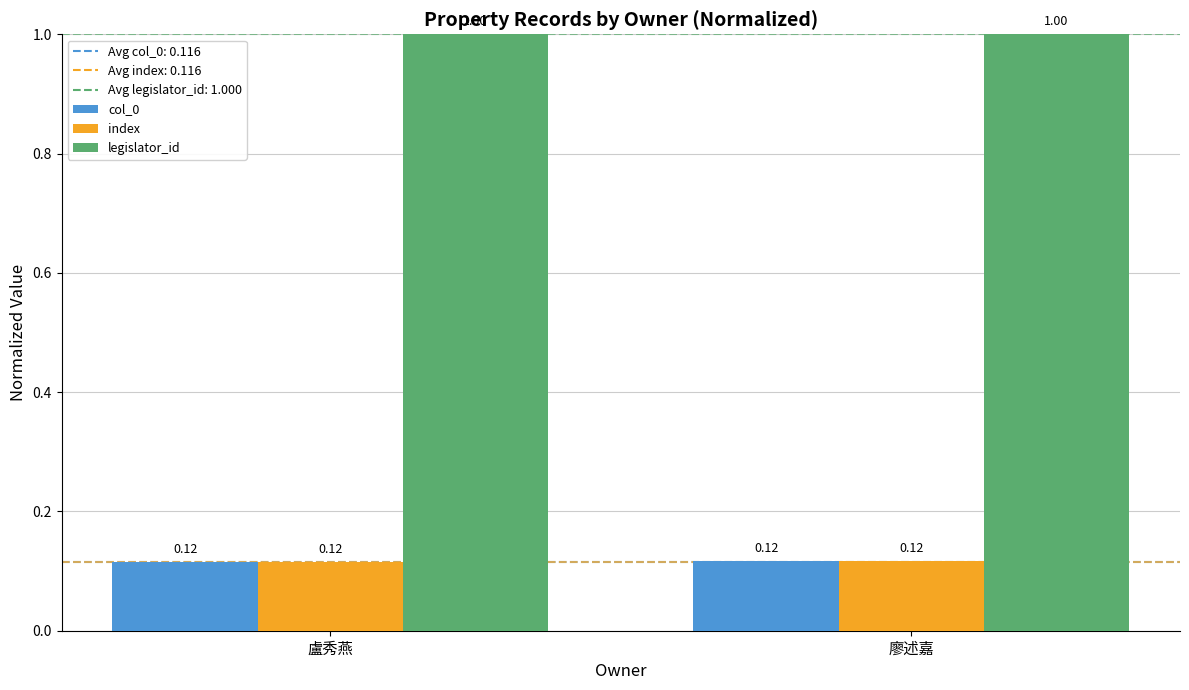

Is the value of legislator_id at 盧秀燕 greater than the value of index at 廖述嘉?

Yes